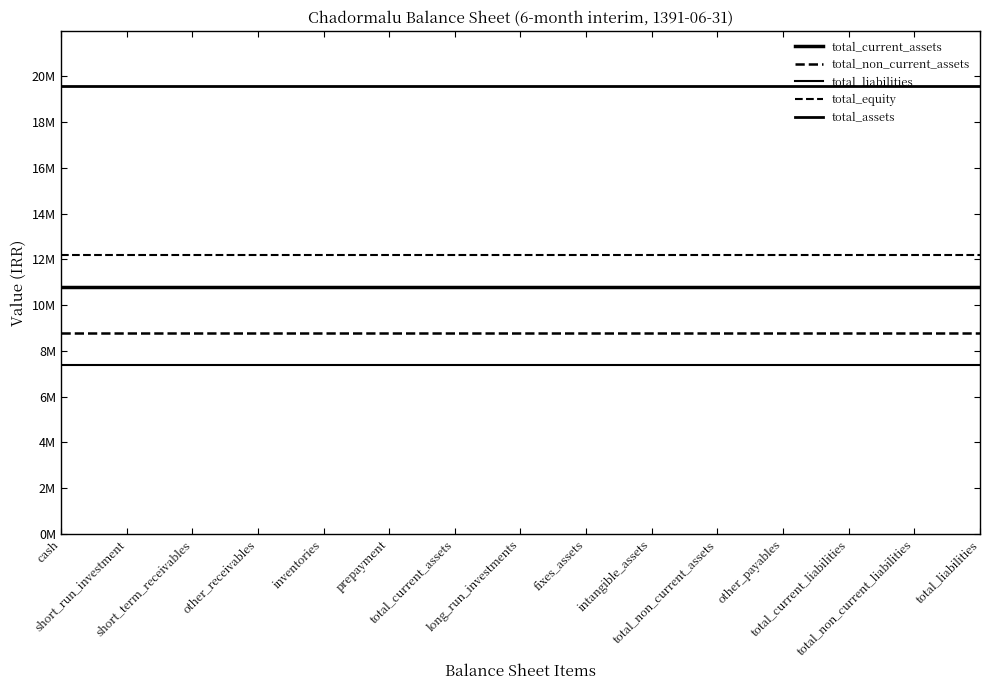

Does the chart display data point markers on the line(s)?

No